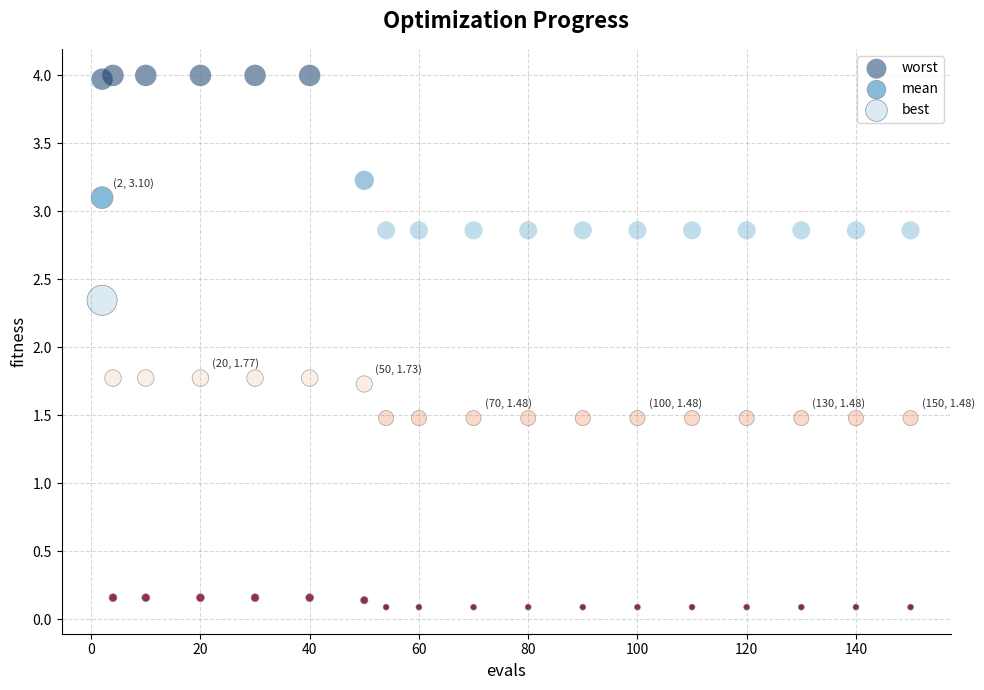

Which series contains the highest Y value?

worst